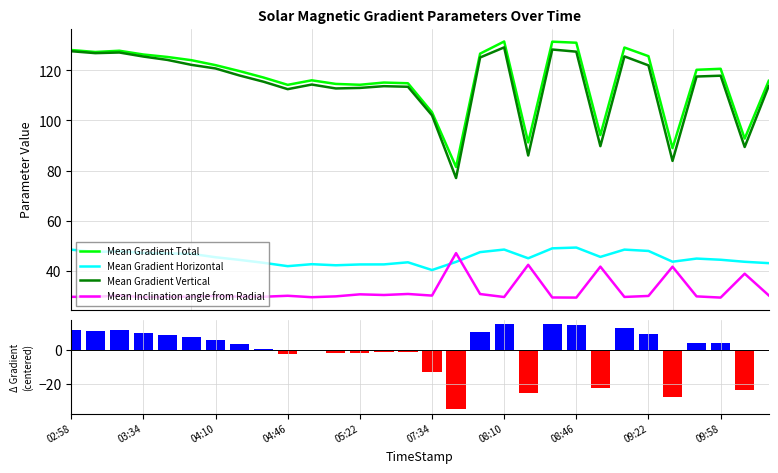

The Mean Gradient Total (centered) series shows 15.1 at 20. True or false?

True